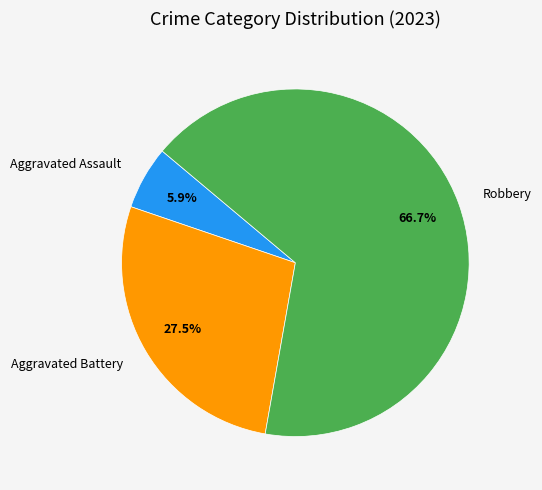

Rank the categories by value from lowest to highest.

Aggravated Assault, Aggravated Battery, Robbery